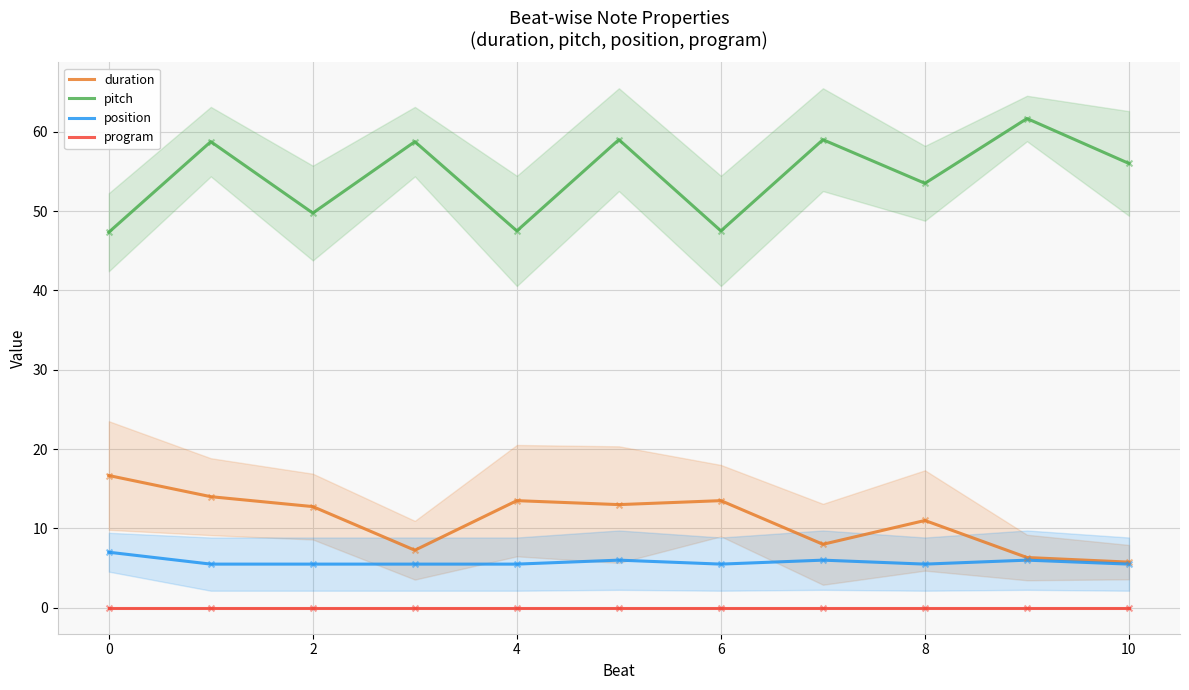

At how many categories does at least one series exceed 20?

11